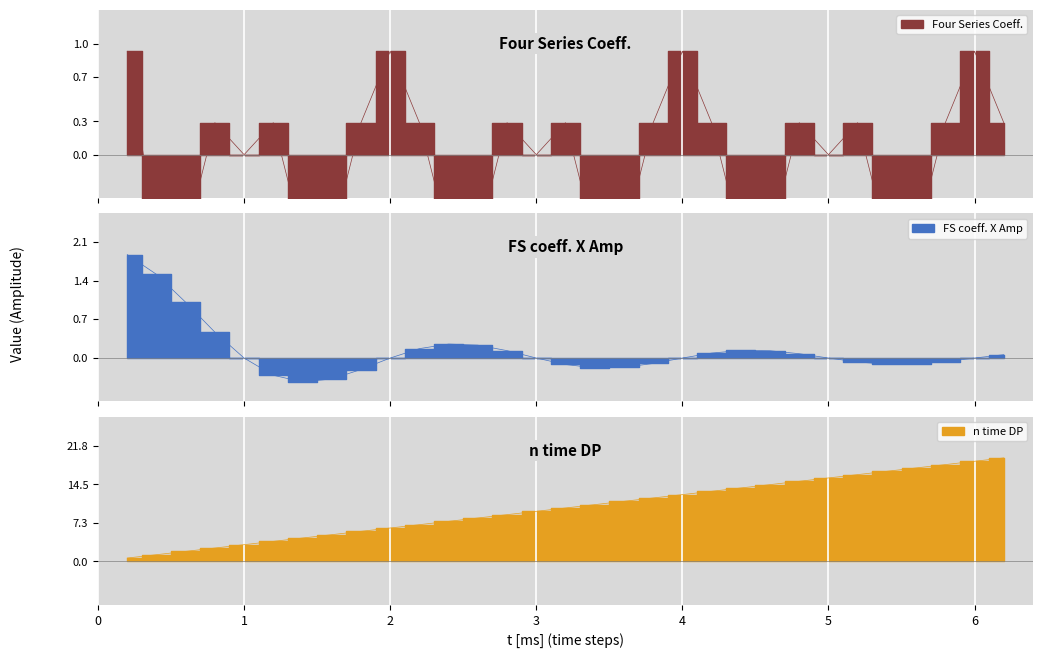

What is the spread (max minus min) of values at 4.4?

14.6